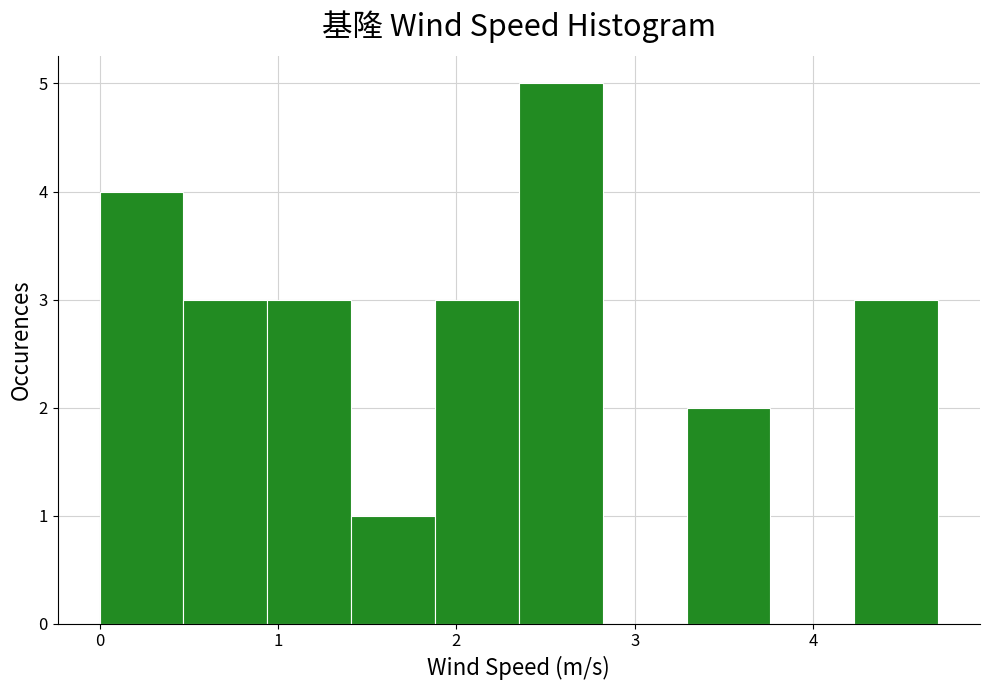

Reading left to right, list every bar in this chart as the range it spans on the x-axis followed by its height. Neither the bar edges nor the heights are printed on the chart, so give them approximately, as read against the axes.

0.00 to 0.47: 4
0.47 to 0.94: 3
0.94 to 1.41: 3
1.41 to 1.88: 1
1.88 to 2.35: 3
2.35 to 2.82: 5
2.82 to 3.29: 0
3.29 to 3.76: 2
3.76 to 4.23: 0
4.23 to 4.70: 3